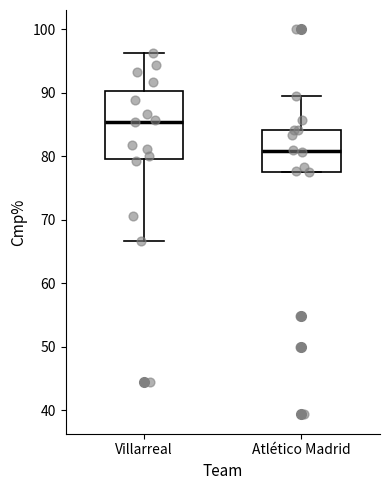

Which box has the highest median line?

Villarreal